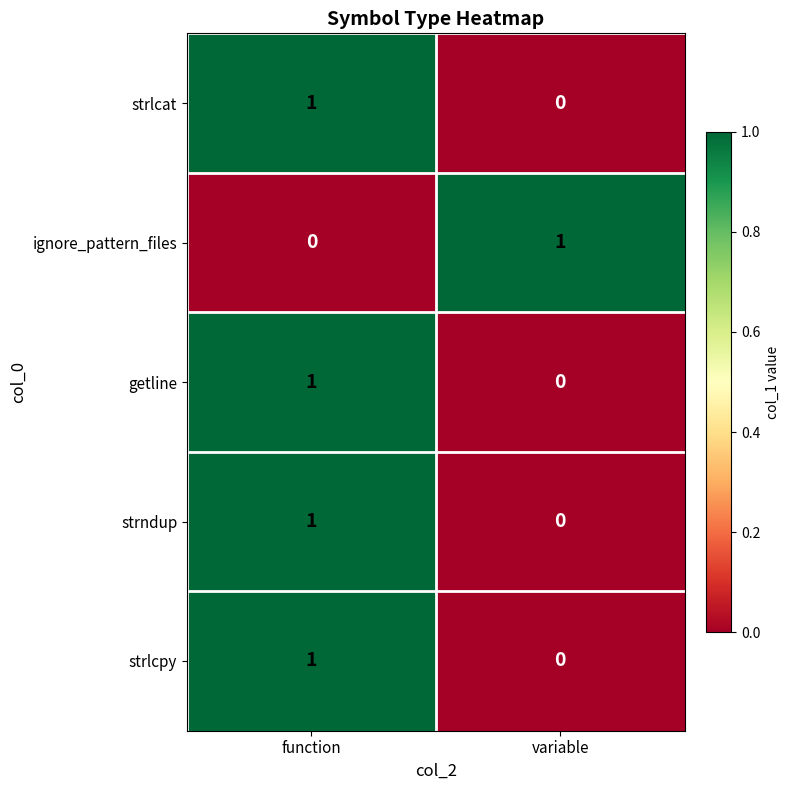

Rank the categories by strlcat value from lowest to highest.

variable, function